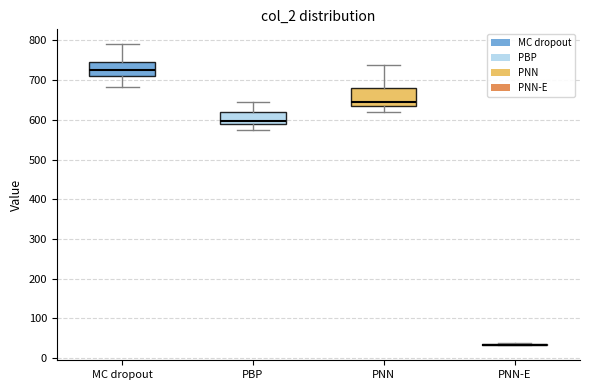

Where does the median line of the box for PNN sit on the y-axis? The values are not printed on the chart, so give them approximately, as read against the axis.

650